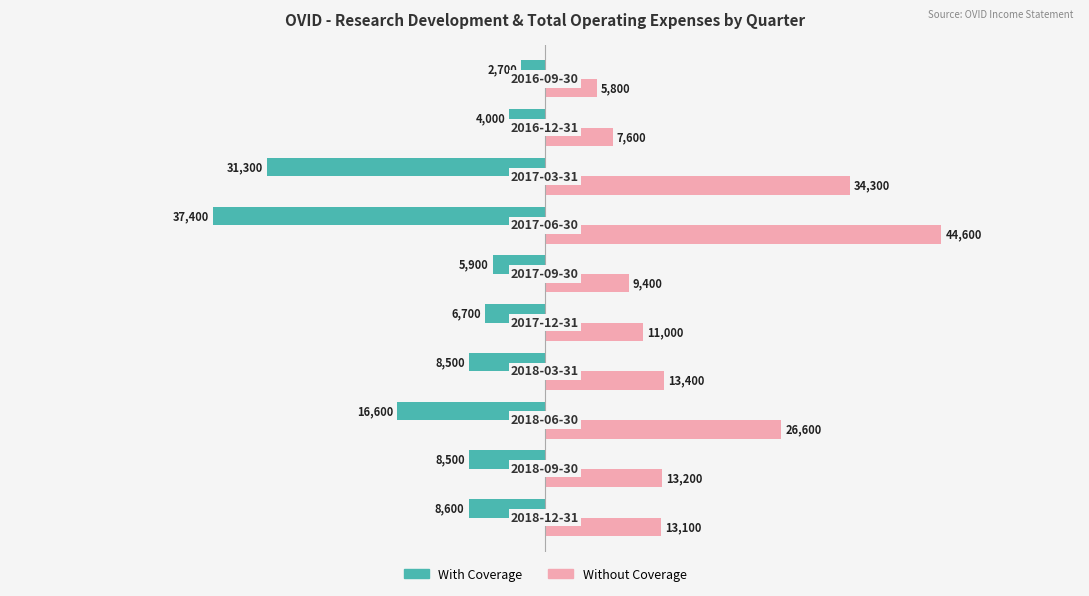

Which series has the largest total across all categories?

Without Coverage